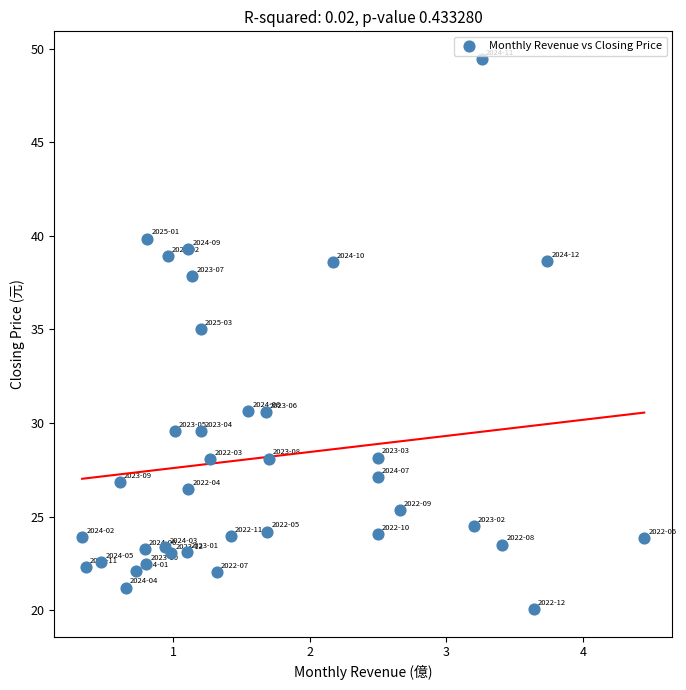

What Y value in the scatter plot is closest to 34?

35.0